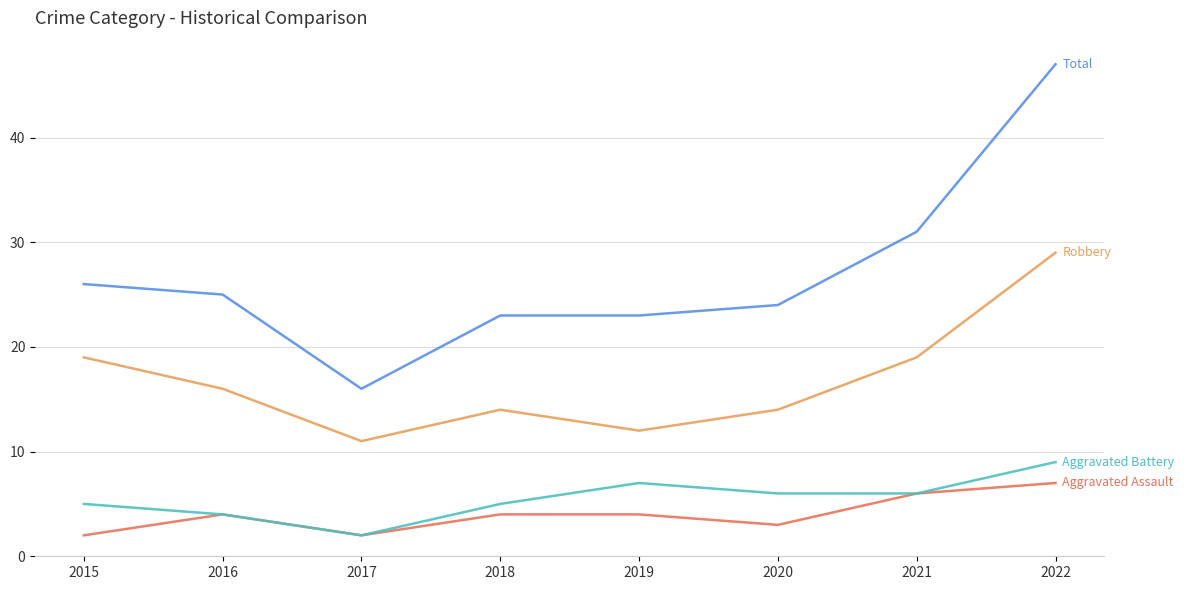

At which category is the sum across all series the highest?

2022